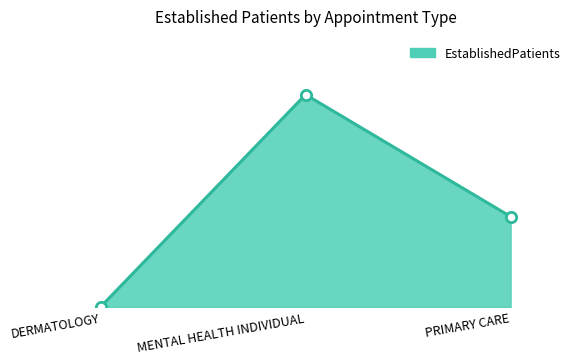

Which has a higher value, DERMATOLOGY or PRIMARY CARE?

PRIMARY CARE